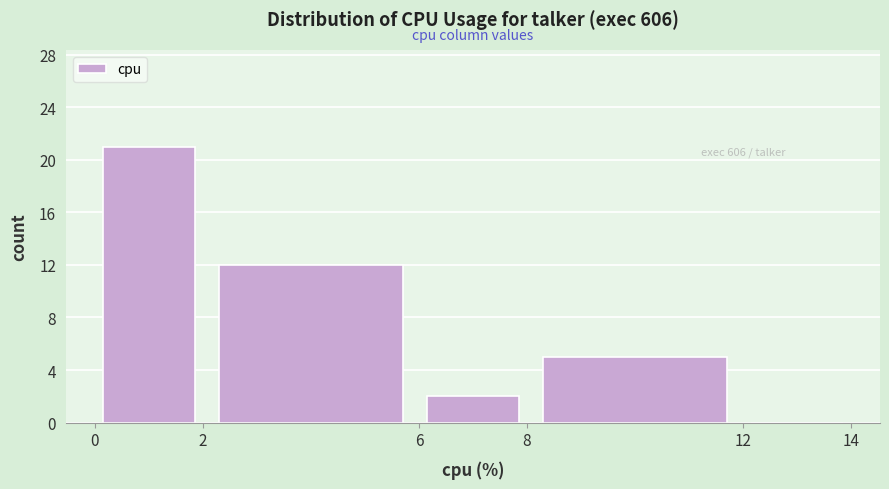

Over which range of the x-axis is the bar tallest?

0 to 2